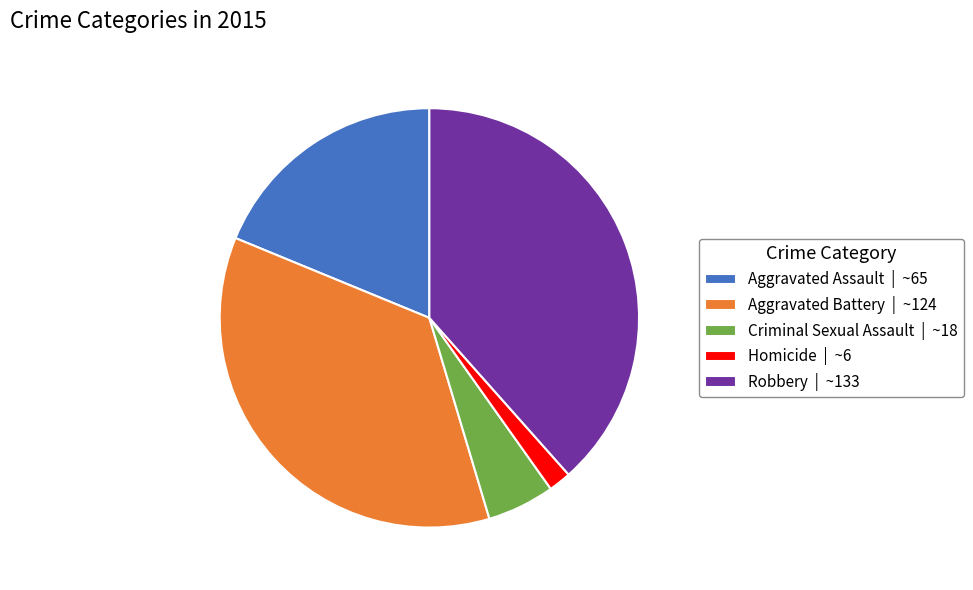

Approximately how many times larger is the value at Aggravated Battery | ~124 compared to Criminal Sexual Assault | ~18?

6.9